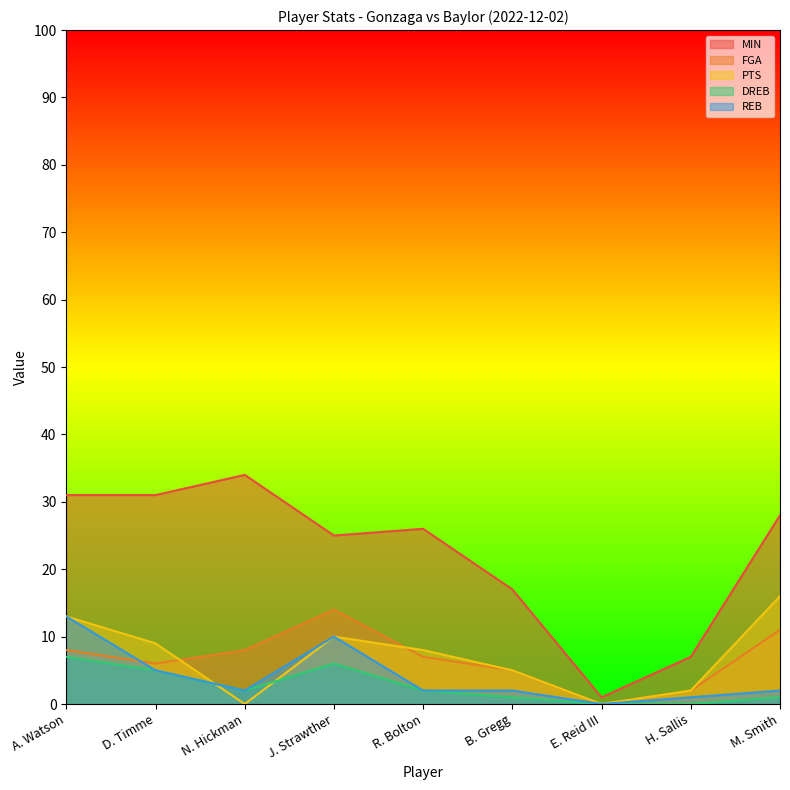

At which category does PTS reach its first local valley?

N. Hickman